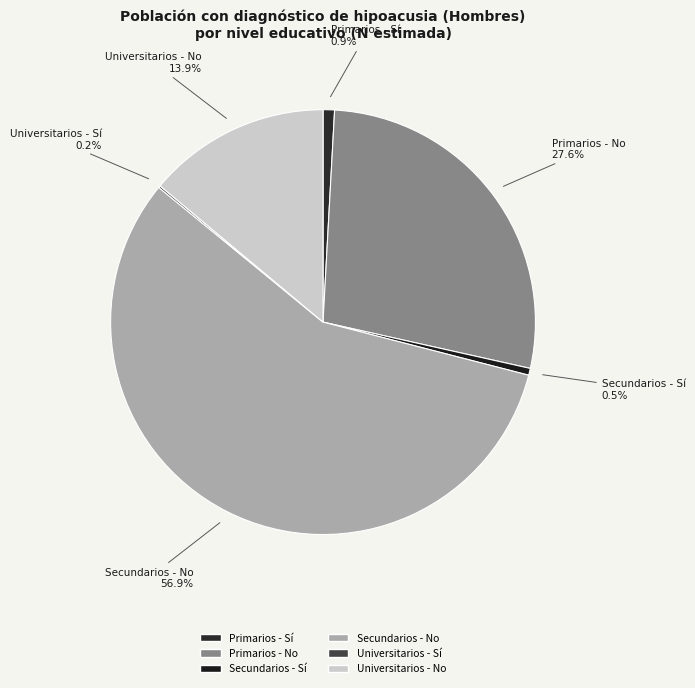

What percentage is NOT represented by Primarios - No?

72.4%